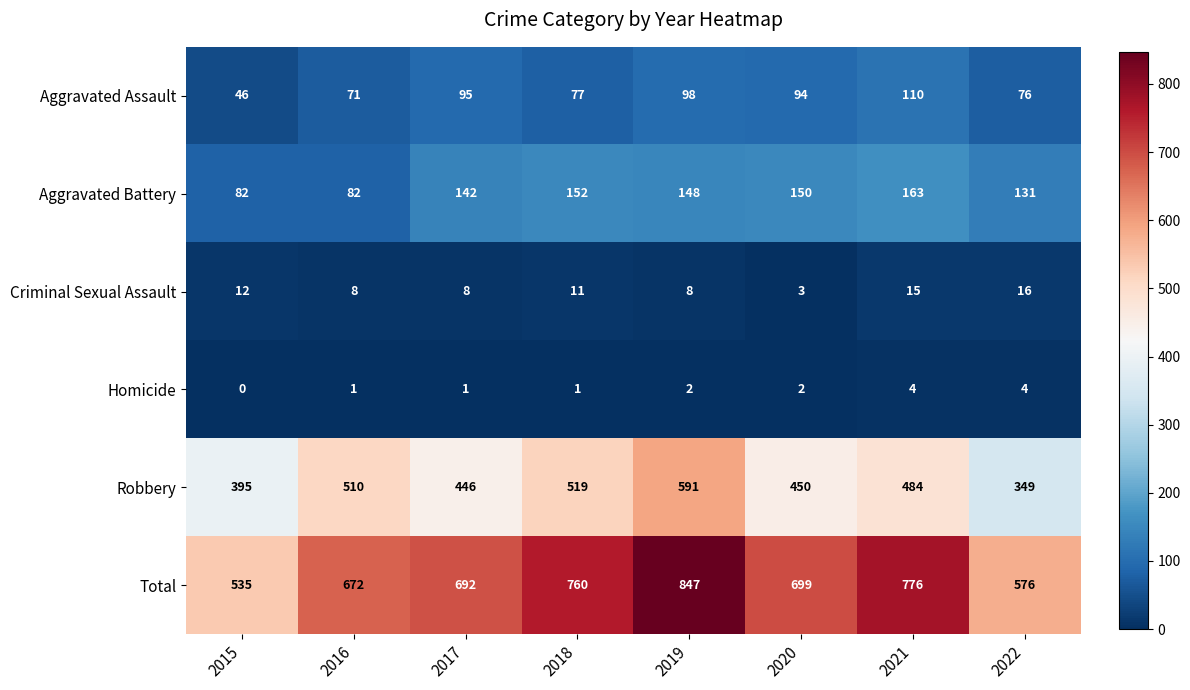

Between 2017 and 2022, which series saw the biggest shift?

Total